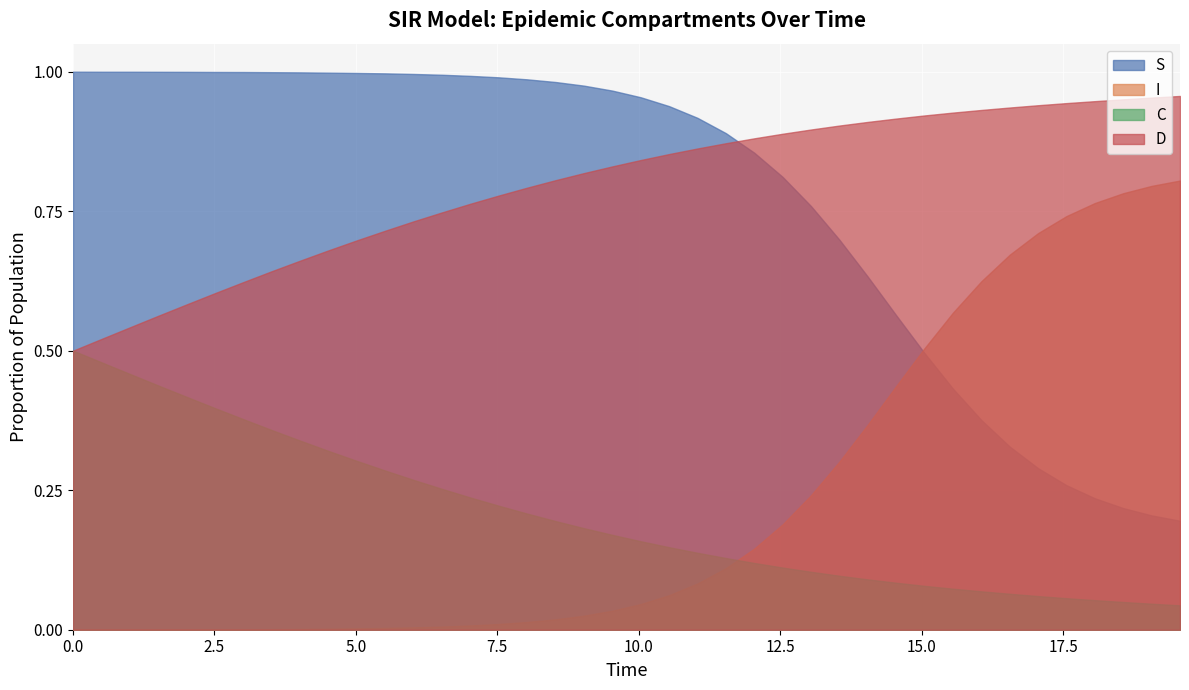

Count the number of data series in this chart.

4